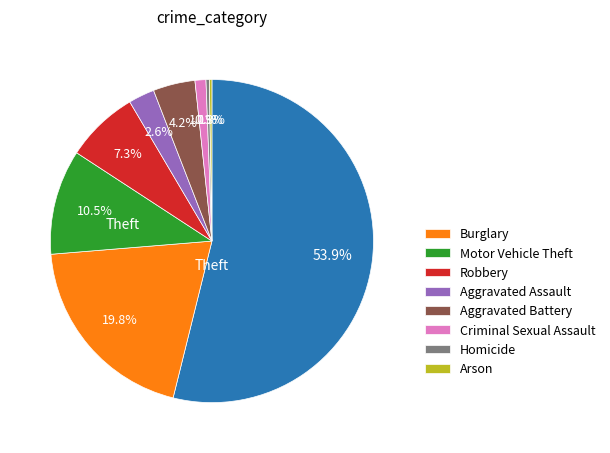

To the nearest percent, what is the difference between the largest and smallest slice percentages?

54%